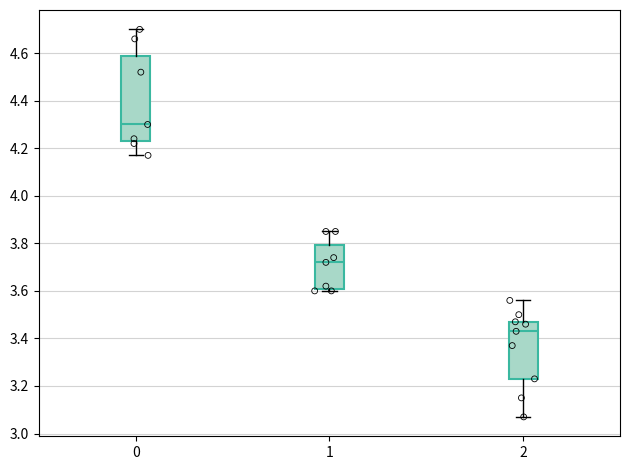

Where is the upper edge of the box at x = 1 on the y-axis? The values are not printed on the chart, so give them approximately, as read against the axis.

3.80